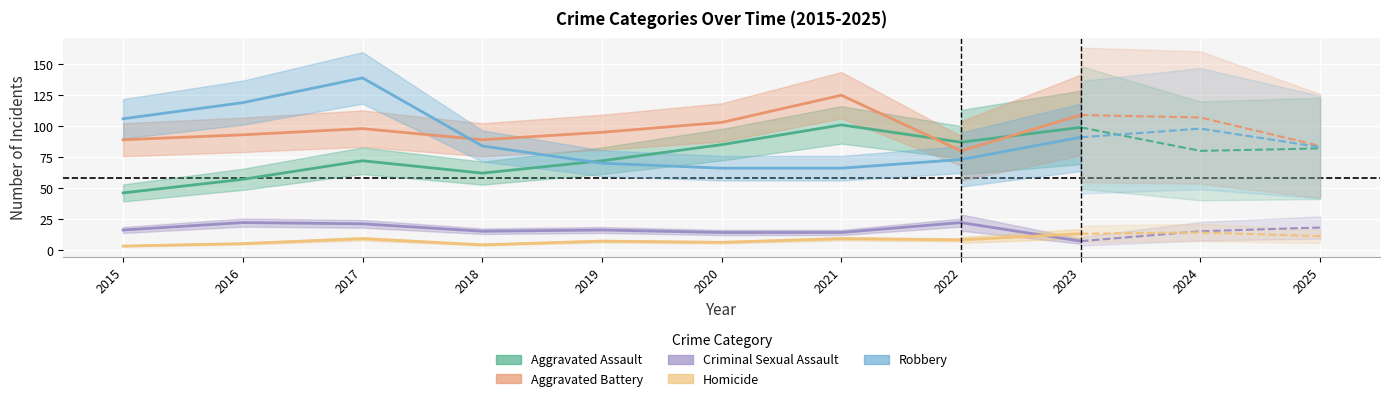

How many interior local peaks does the Criminal Sexual Assault series have?

2